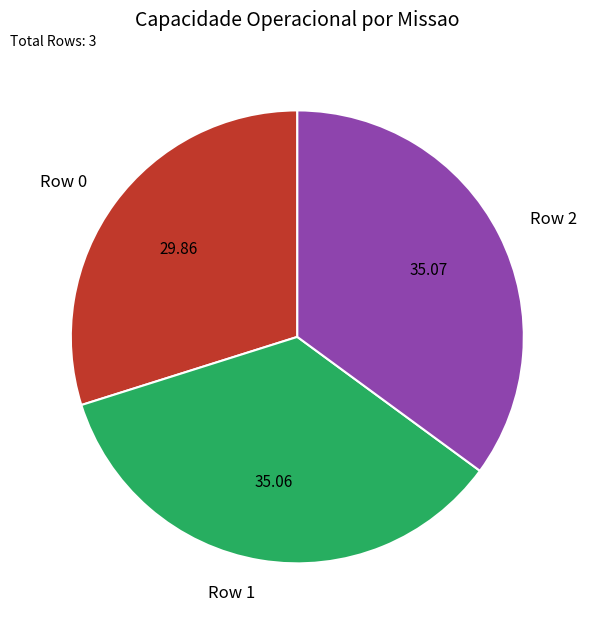

What is the ratio of the value at Row 0 to the value at Row 2?

0.9